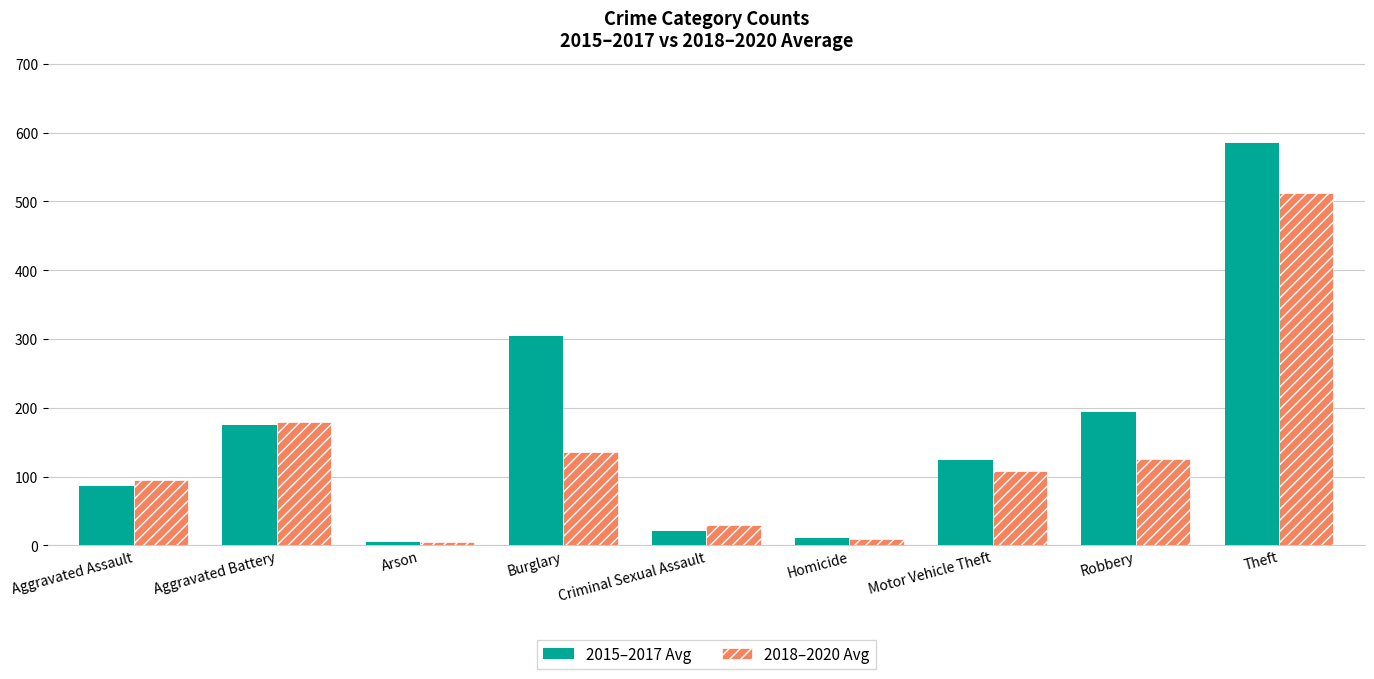

Reading left to right, what are all the values shown in this chart?

2015–2017 Avg: 85.7	175.7	5.0	303.7	21.3	10.0	123.7	193.7	584.7
2018–2020 Avg: 94.3	179.7	5.0	135.7	29.3	9.7	108.7	125.3	512.3